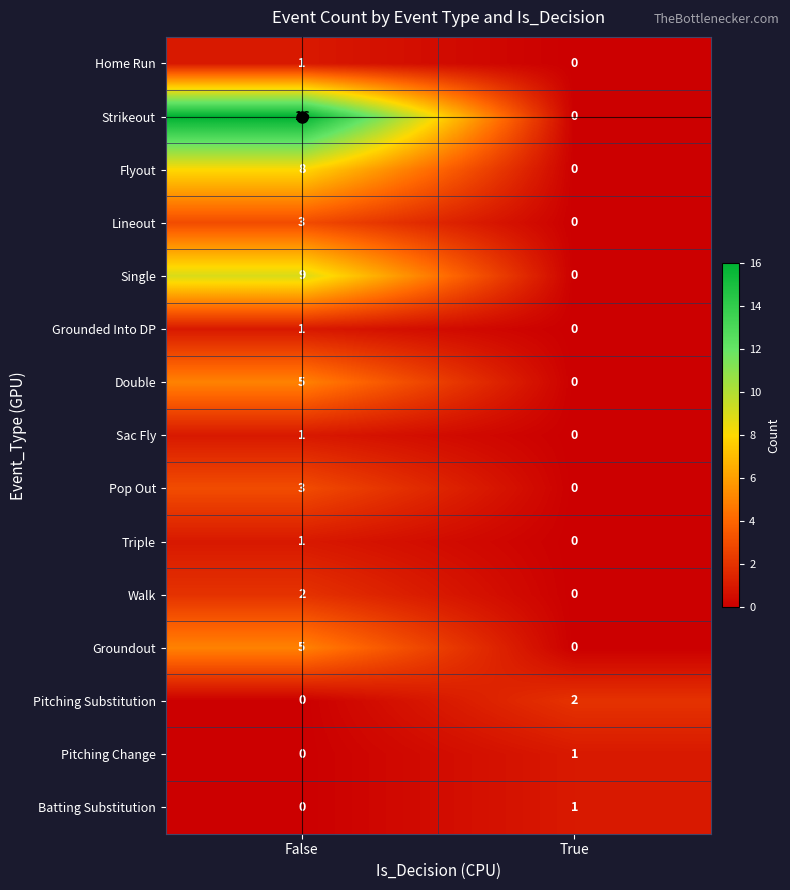

What value does the Pop Out series have at False?

3